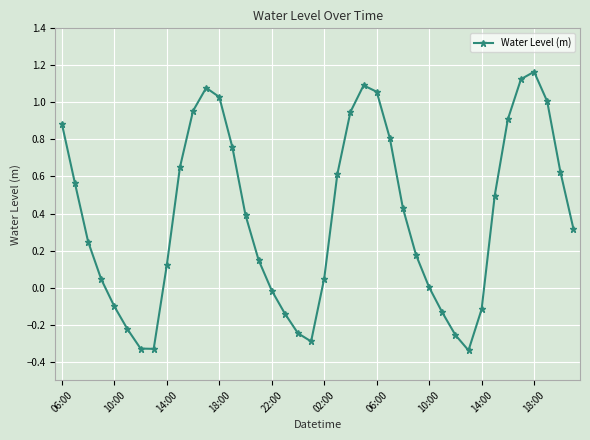

What is the difference between the maximum and minimum values?

1.5